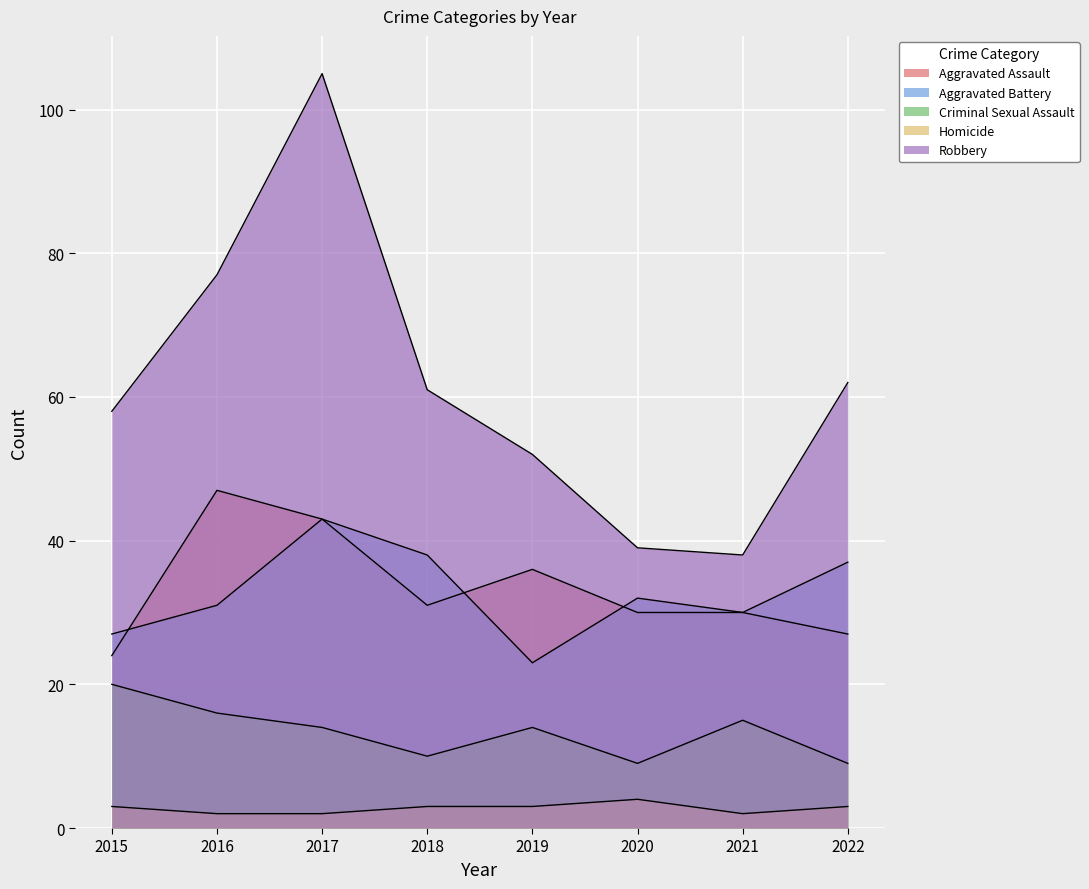

The Aggravated Battery series shows 31 at 2016. True or false?

True